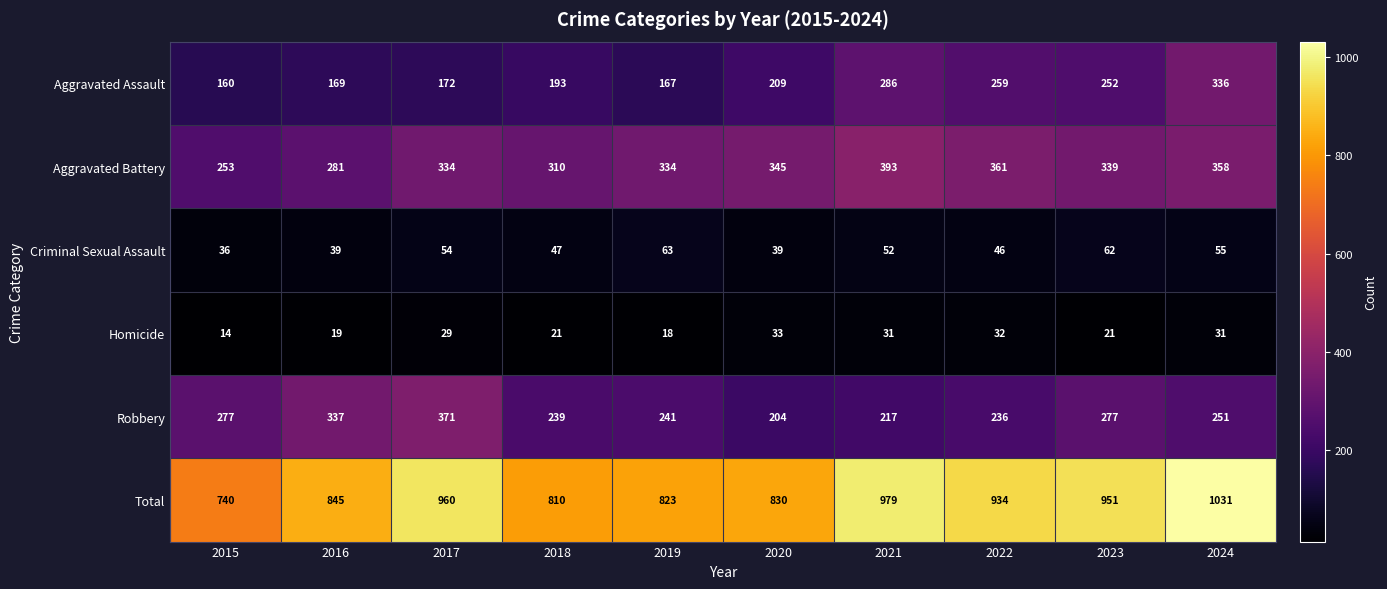

Which series has the largest range (max minus min)?

Total